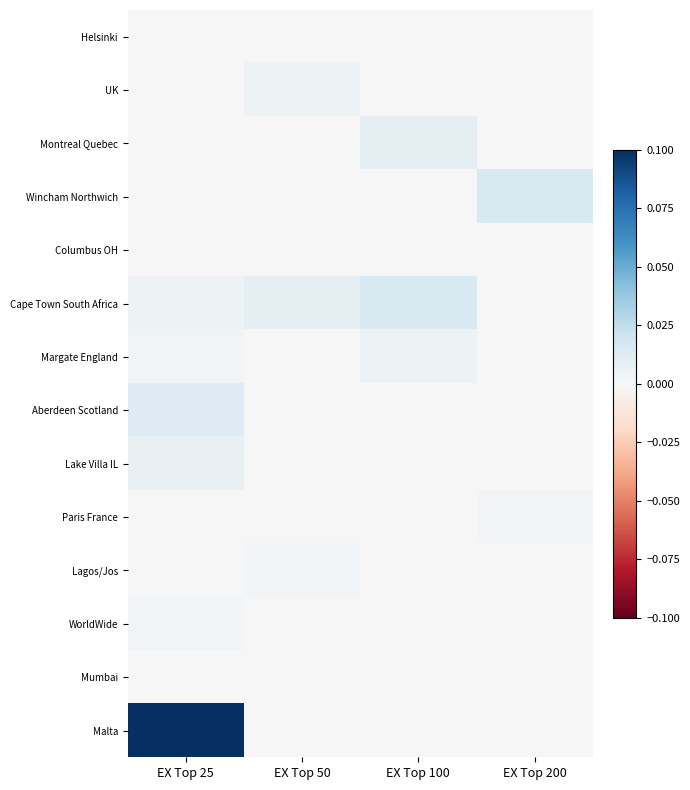

At EX Top 100, list the series in order from largest to smallest.

Cape Town South Africa, Montreal Quebec, Margate England, Helsinki, UK, Wincham Northwich, Columbus OH, Aberdeen Scotland, Lake Villa IL, Paris France, Lagos/Jos, WorldWide, Mumbai, Malta